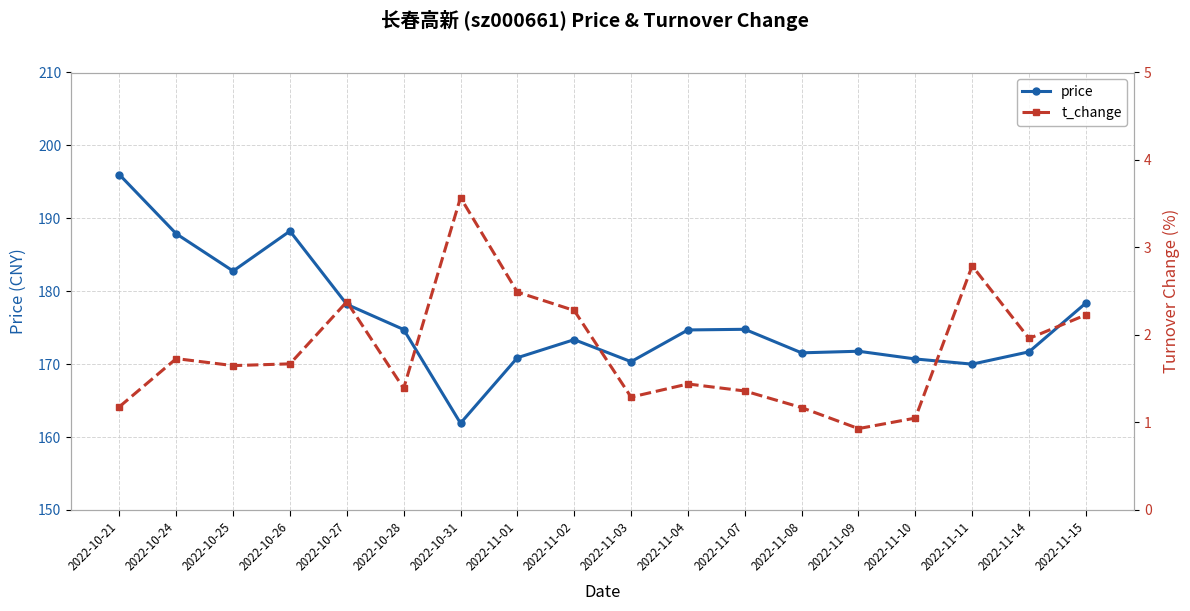

Where is the first local maximum for price?

2022-10-26